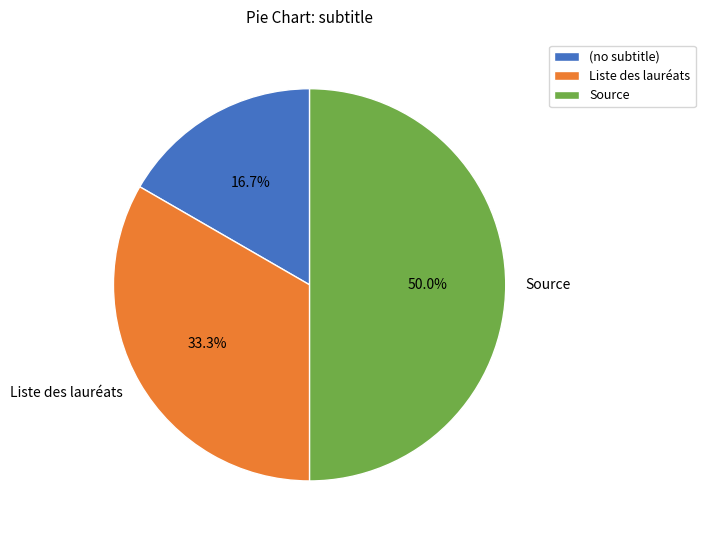

Is (no subtitle) the majority of the pie?

No